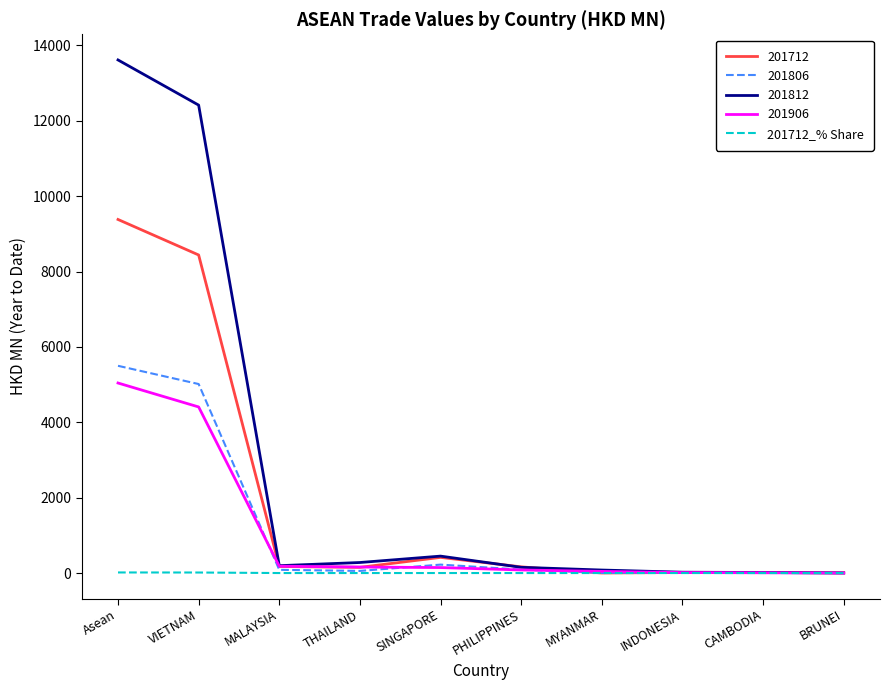

Which label corresponds to the largest value in the chart?

Asean